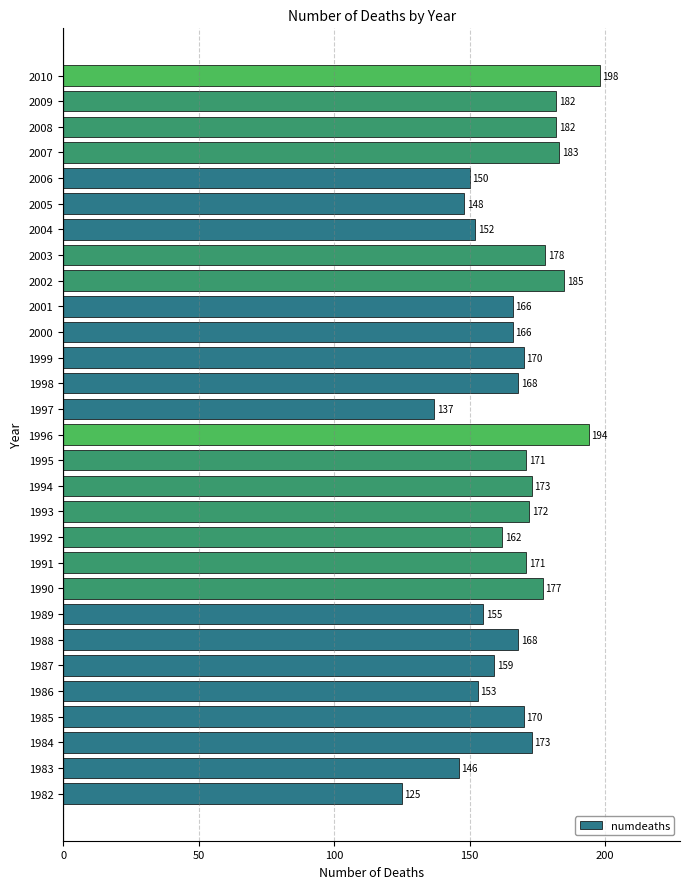

Reading bottom to top, transcribe all the data shown in this chart.

125	146	173	170	153	159	168	155	177	171	162	172	173	171	194	137	168	170	166	166	185	178	152	148	150	183	182	182	198